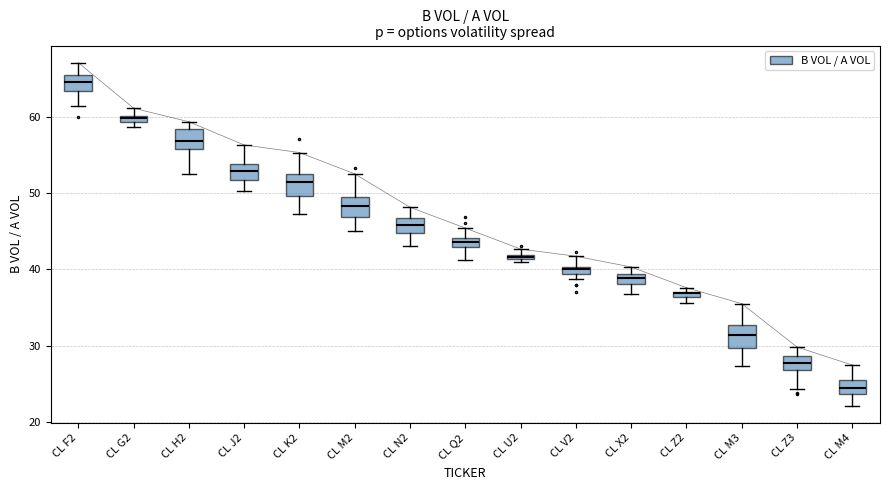

Which box has the highest median line?

CL F2